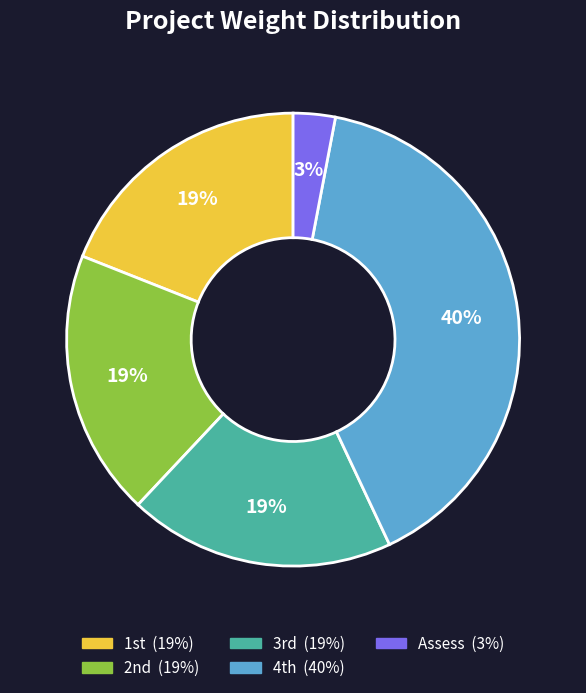

How many segments does this pie chart have?

5